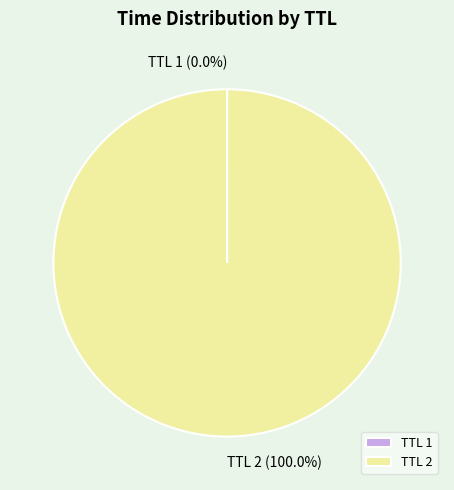

What is the largest slice in the pie chart?

TTL 2